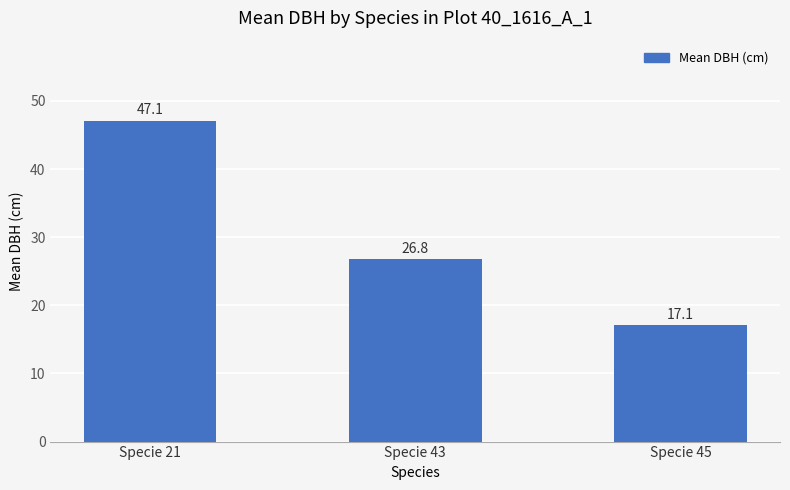

Read the value at Specie 43.

26.8